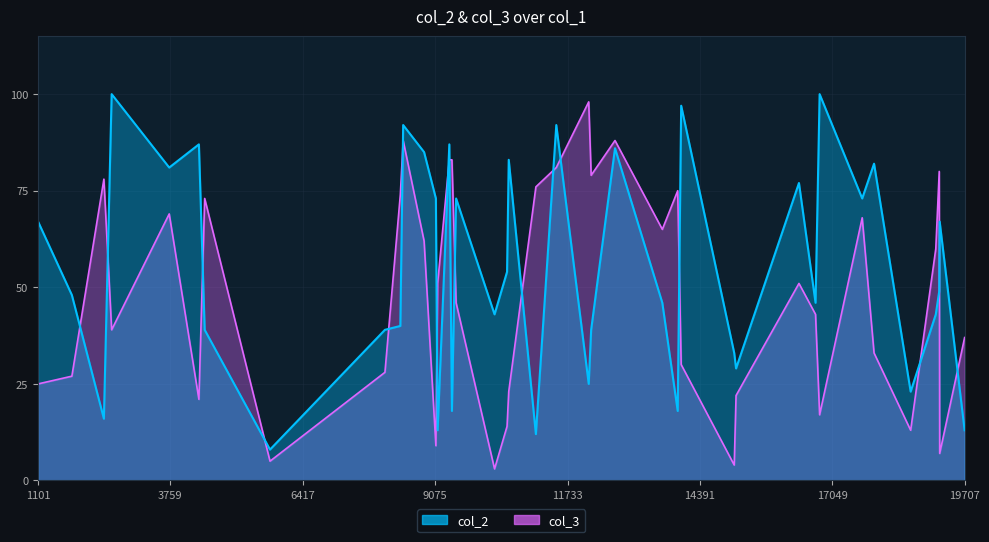

List the series in order of their peak value, highest first.

col_2, col_3